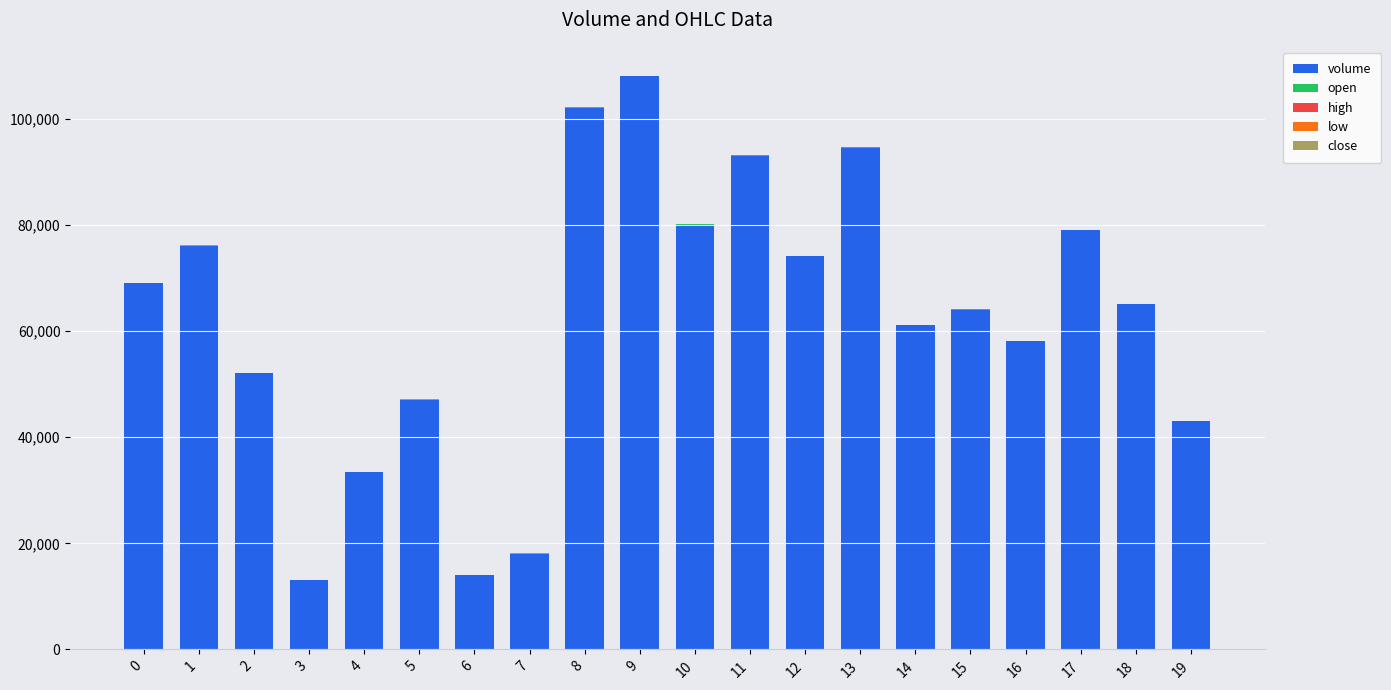

At 16, list the series in order from largest to smallest.

volume, open, high, close, low